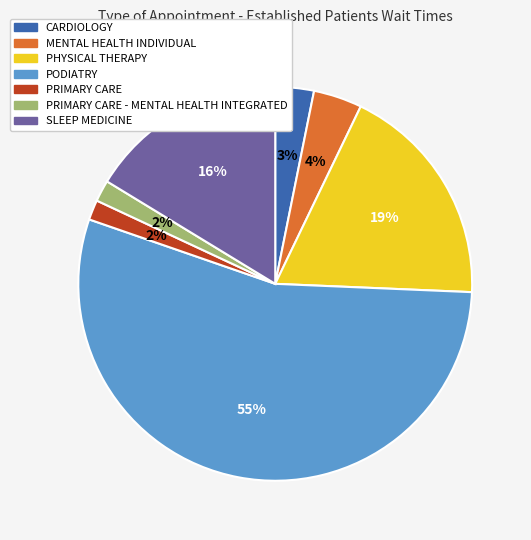

Is it true that SLEEP MEDICINE is 16% of the pie?

True